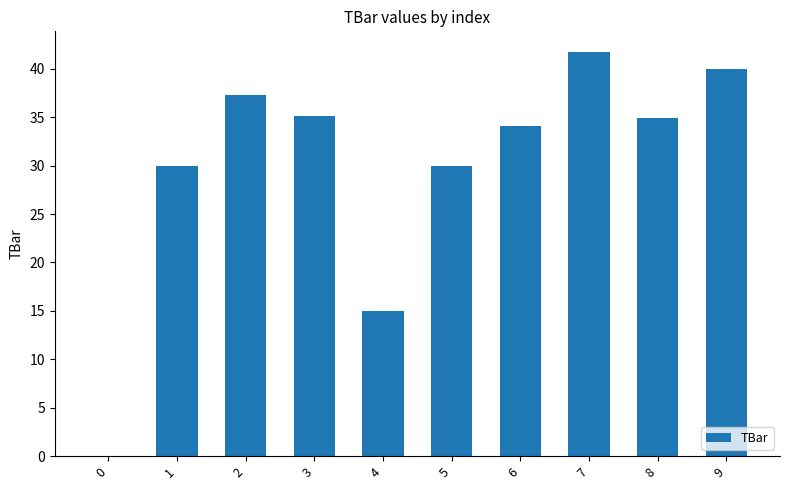

Which category has the highest value across all series?

7